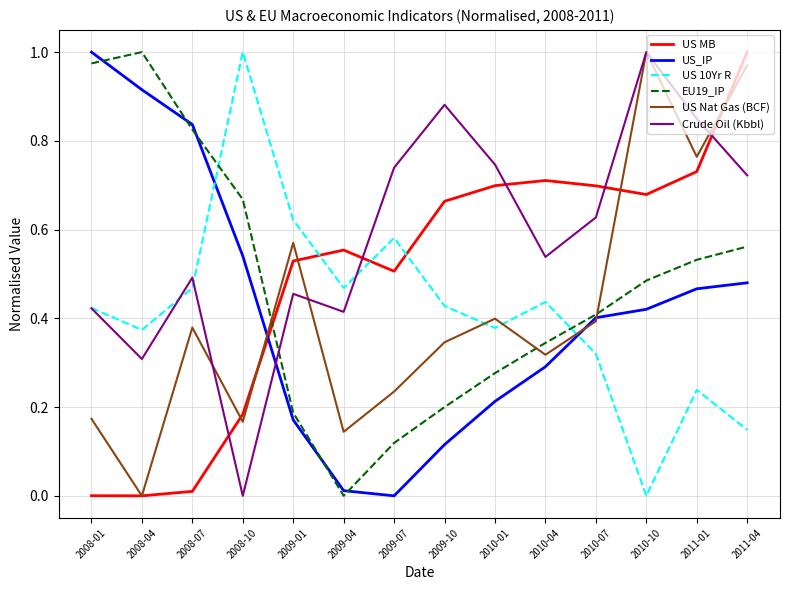

True or false: US_IP and EU19_IP cross at least once.

True